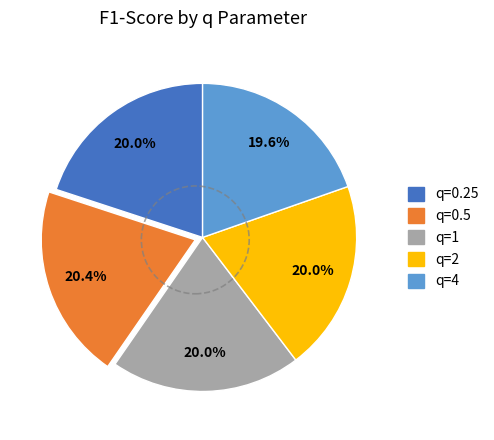

Is it true that q=4 is 20% of the pie?

True